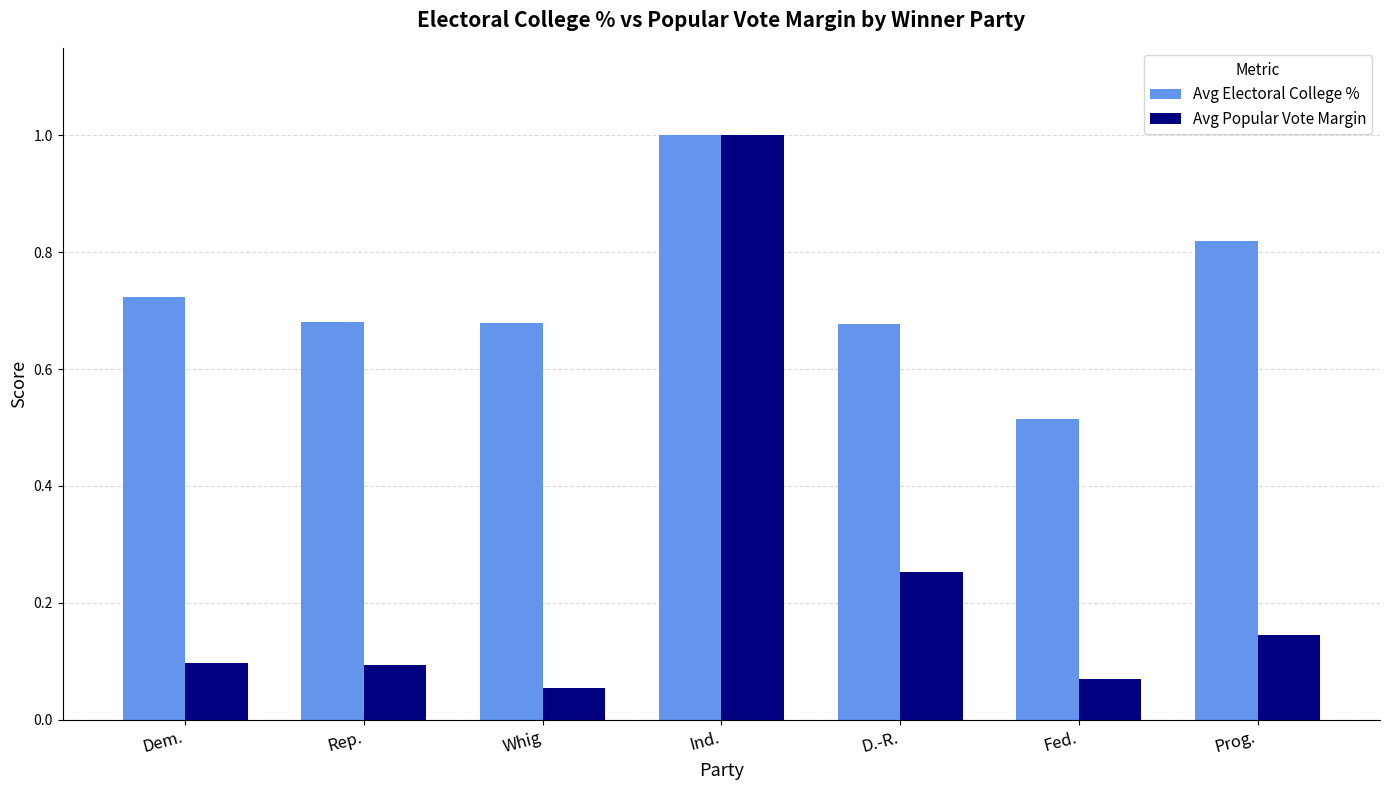

What are all the series names shown in the legend?

Avg Electoral College %, Avg Popular Vote Margin